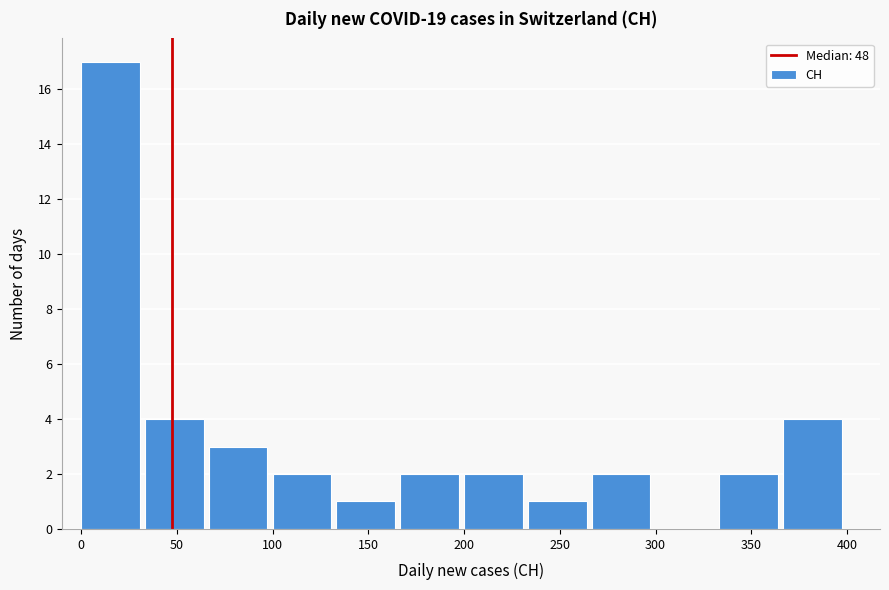

Over which range of the x-axis is the bar tallest?

0 to 35